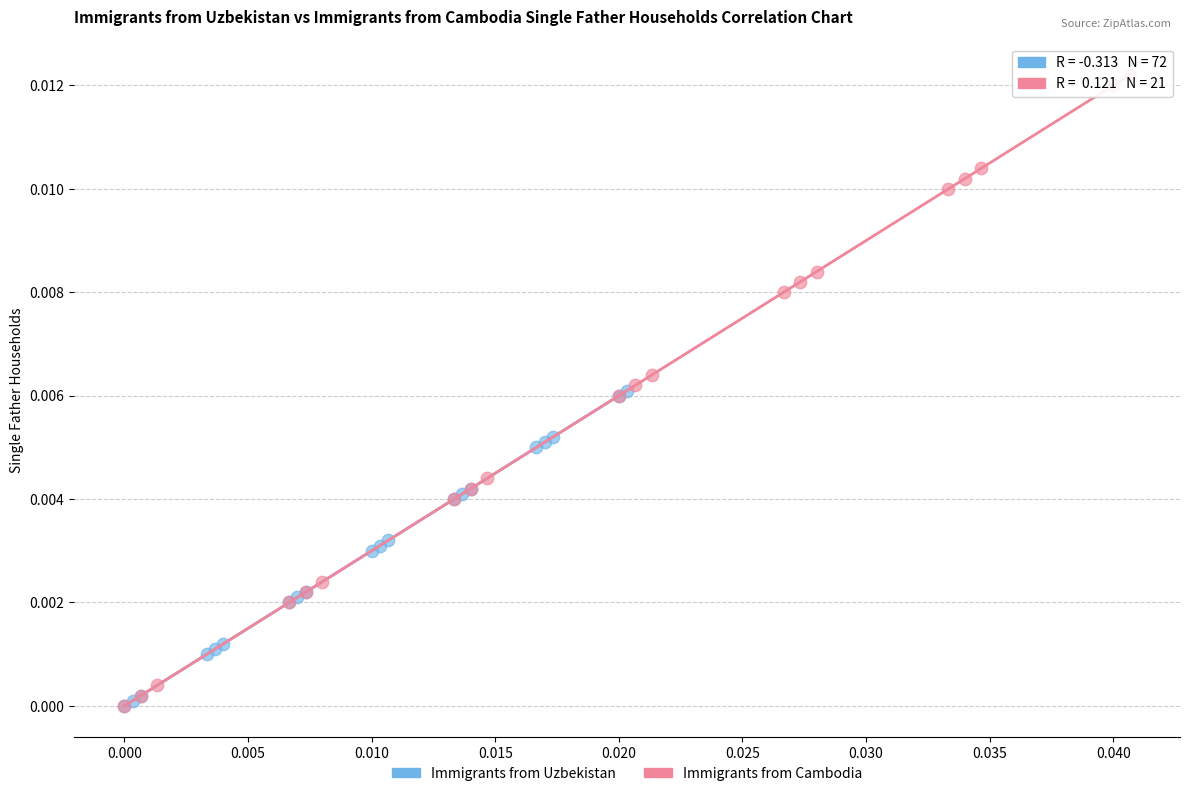

Which series reaches the maximum Y coordinate?

Immigrants from Cambodia